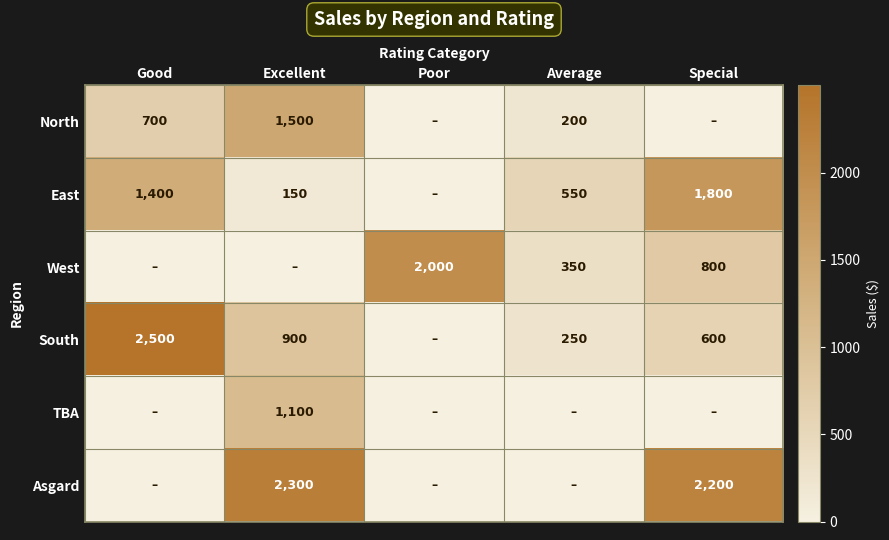

What is the spread (max minus min) of values at Good?

2499.8